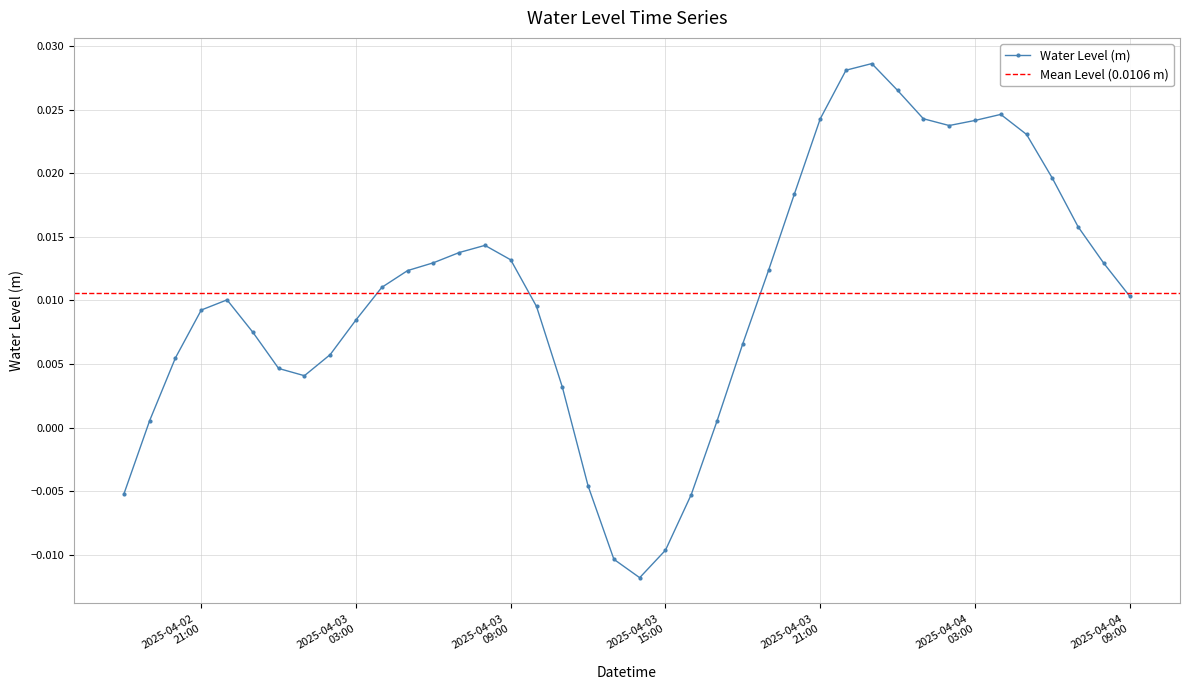

Which label corresponds to the largest value in the chart?

2025-04-03 23:00:00